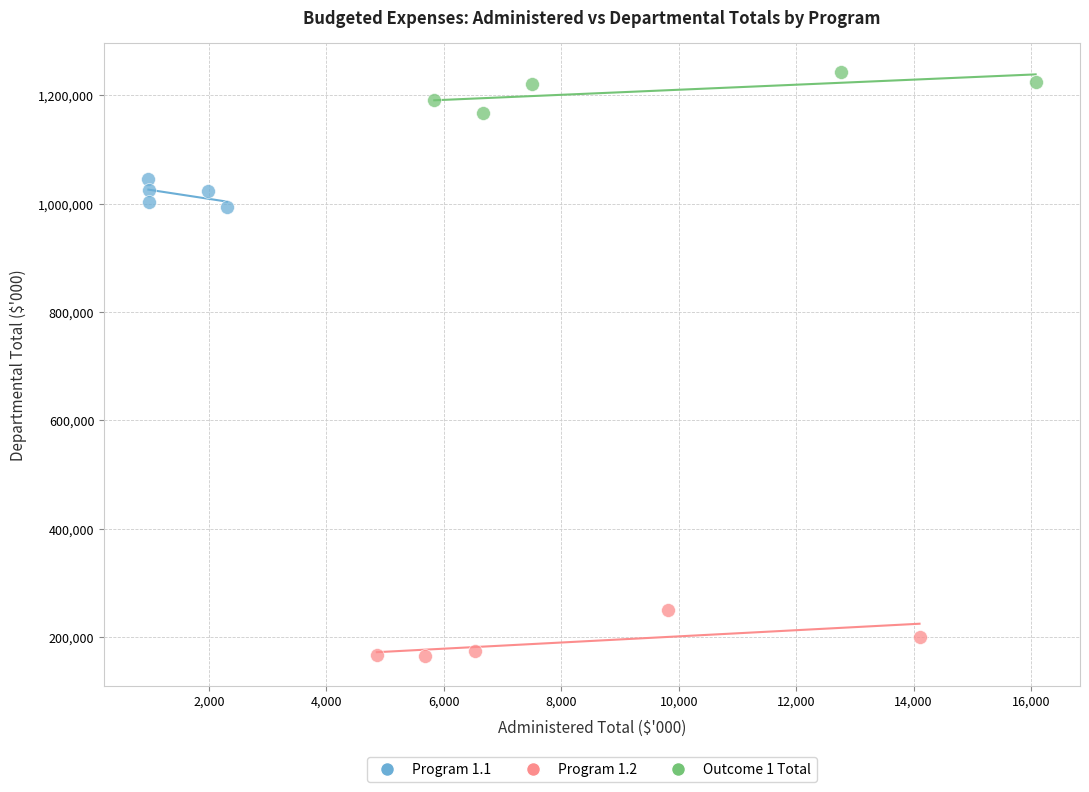

Which series contains the lowest Y value?

Program 1.2